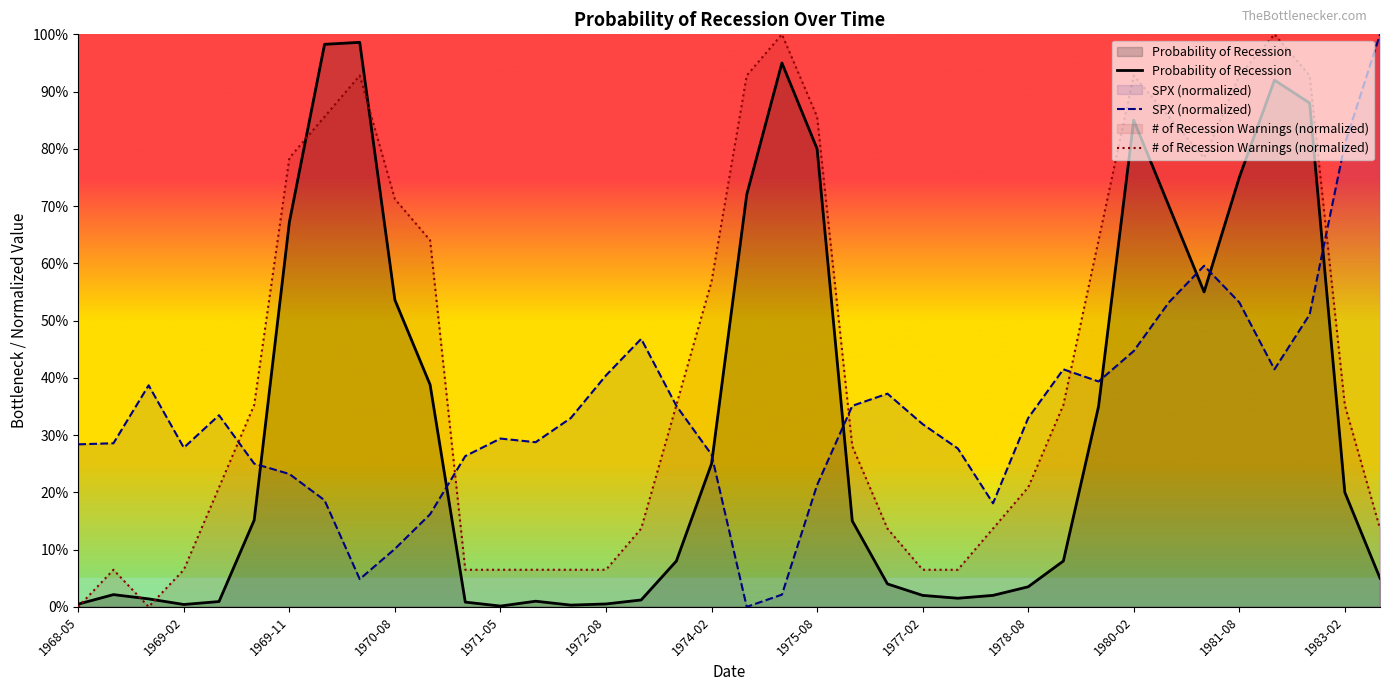

What is the highest value of the # of Recession Warnings (normalized) series?

1.0